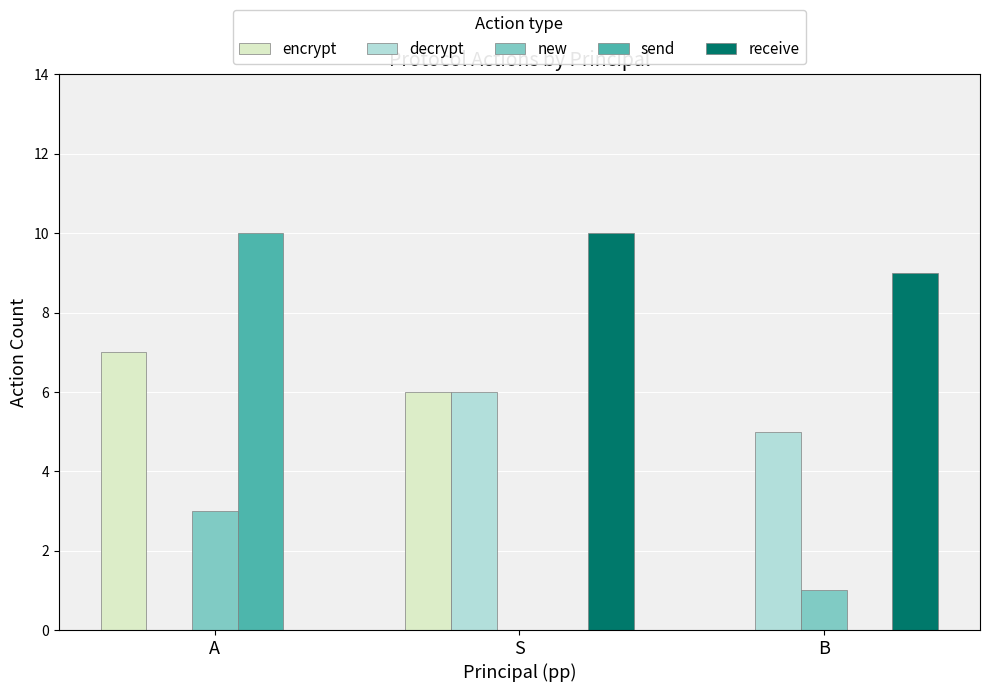

What is the total value across all series at S?

22